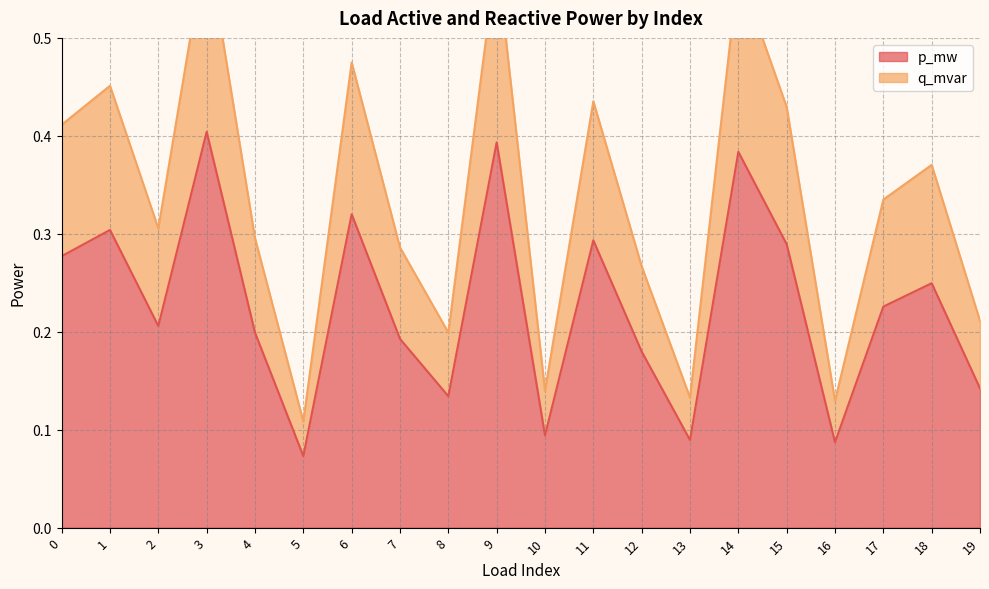

What are all the series names shown in the legend?

p_mw, q_mvar